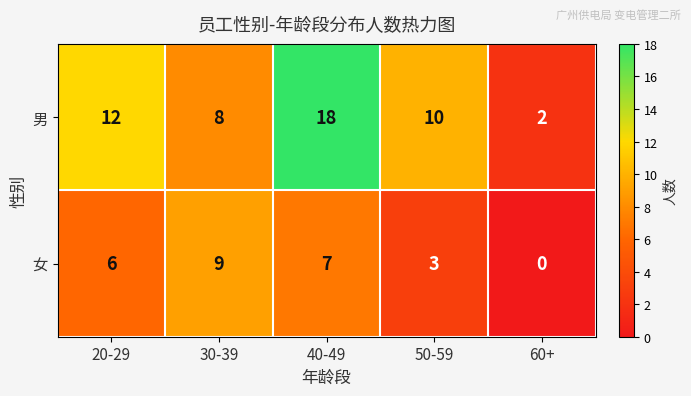

Which series has the largest total across all categories?

男